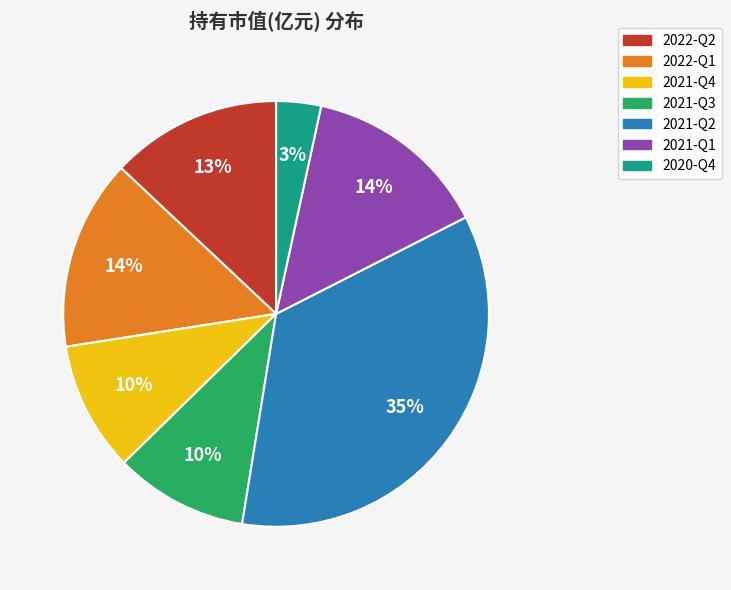

Which slice is the largest?

2021-Q2